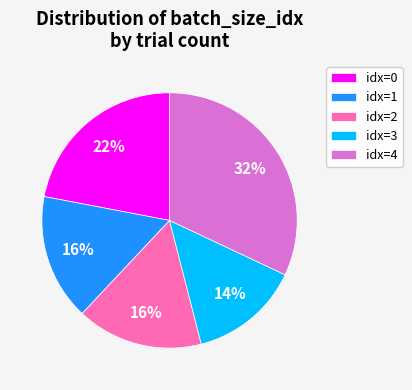

To the nearest percent, what is the average slice percentage?

20%